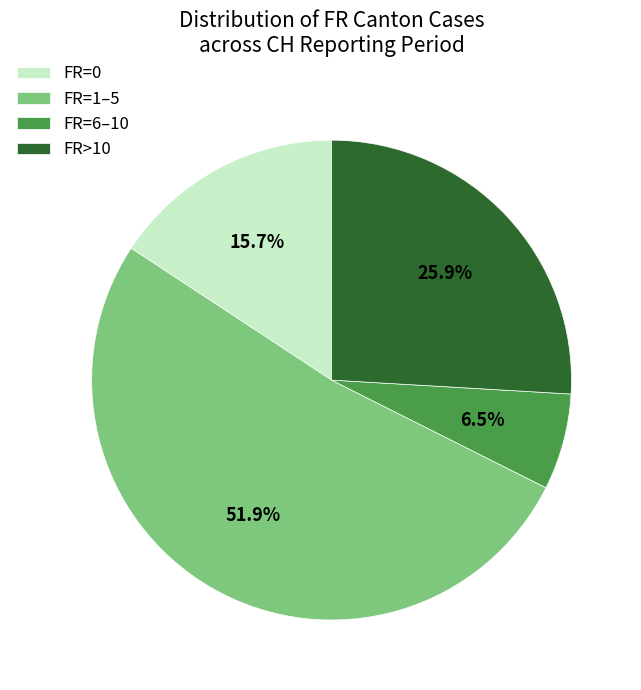

Which slice is the largest?

FR=1–5